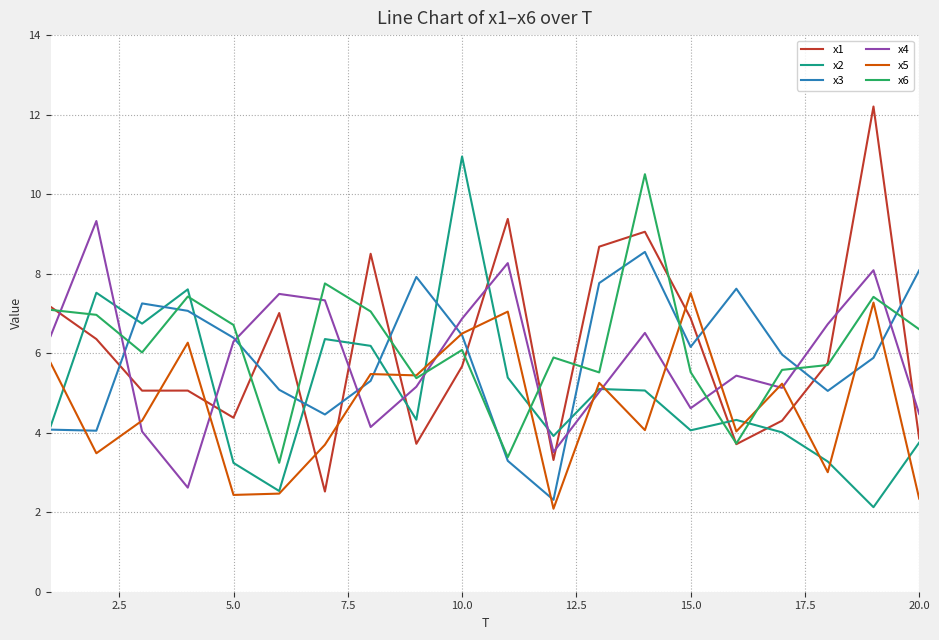

What is the maximum value shown in the chart?

12.2